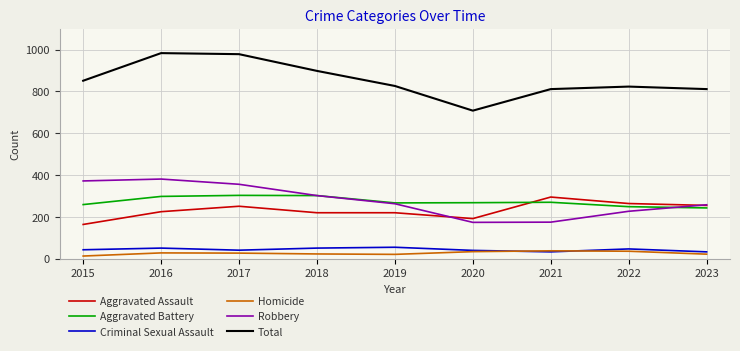

Which series changed the most between 2016 and 2022?

Total